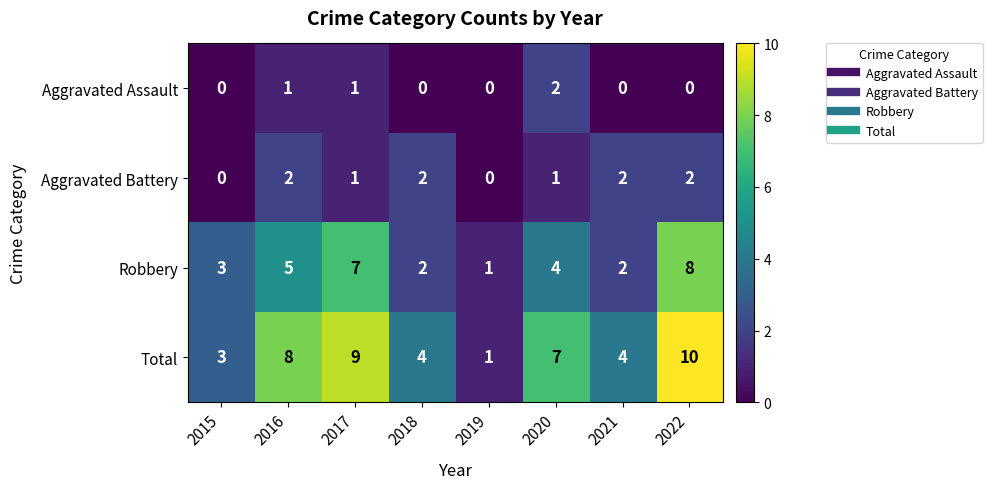

Between 2017 and 2020, which series saw the biggest shift?

Robbery